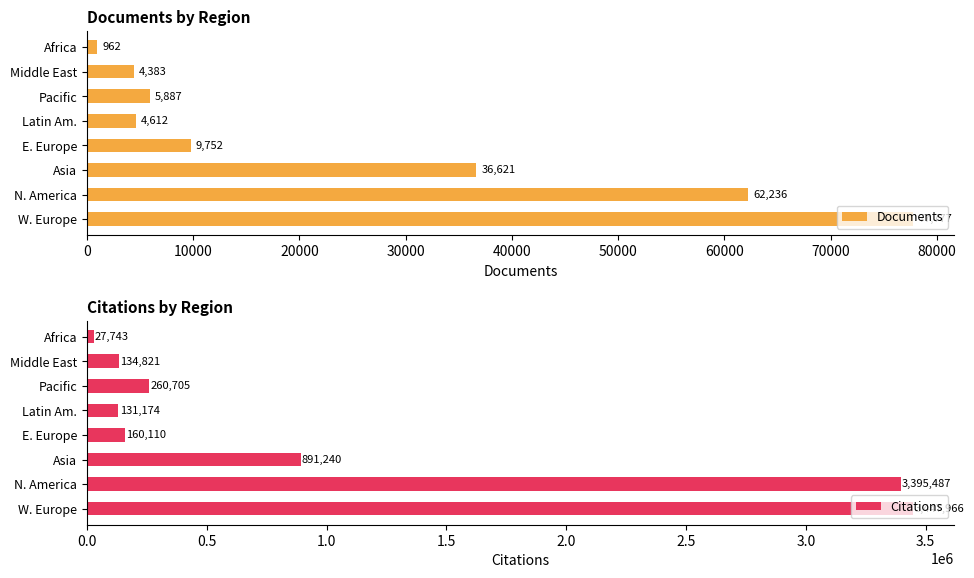

How many distinct data groups are displayed?

2